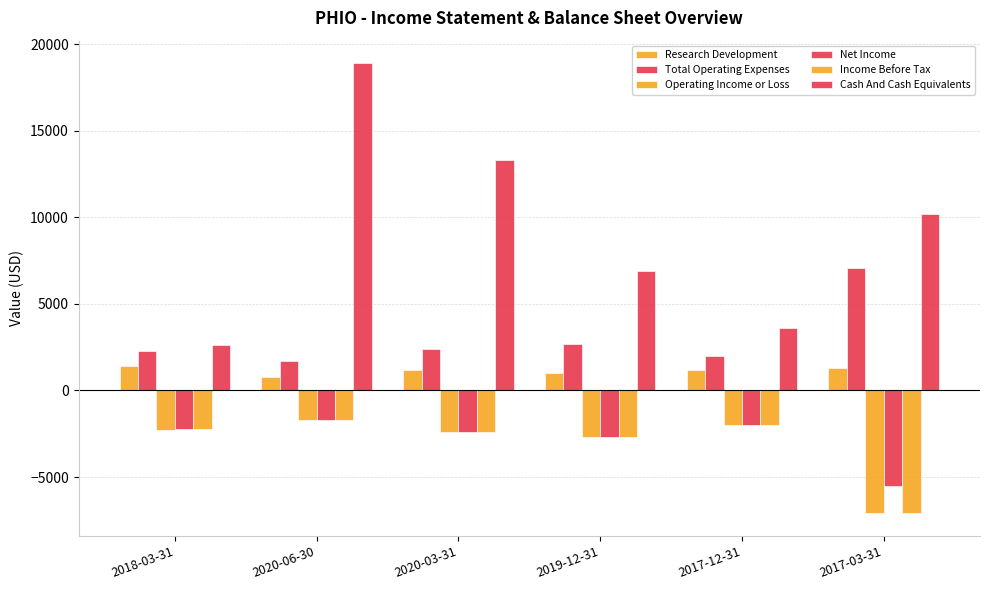

What is the average value of the Operating Income or Loss series?

-3033